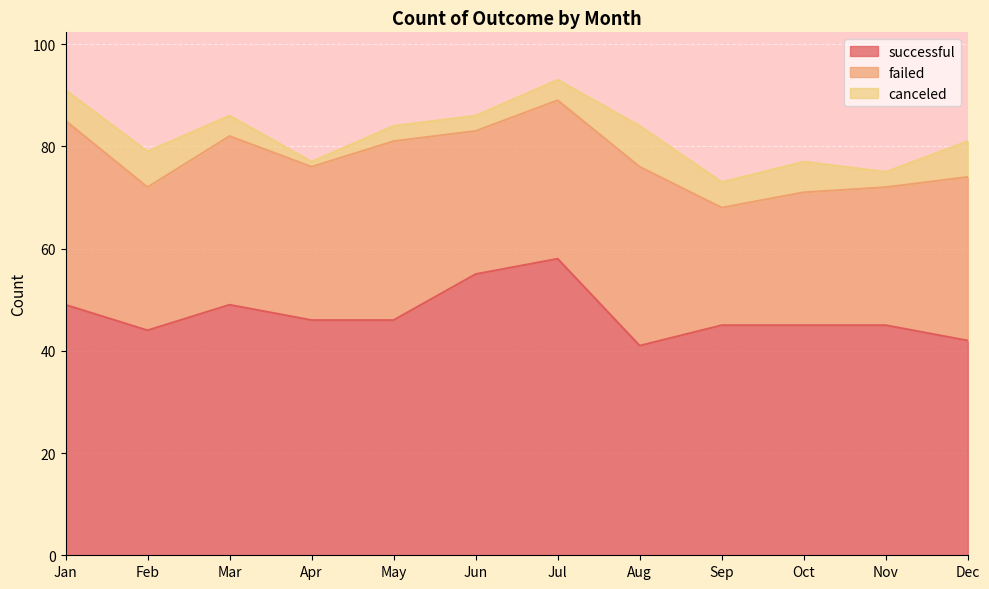

Reading left to right, what are all the values shown in this chart?

successful: 49	44	49	46	46	55	58	41	45	45	45	42
failed: 36	28	33	30	35	28	31	35	23	26	27	32
canceled: 6	7	4	1	3	3	4	8	5	6	3	7